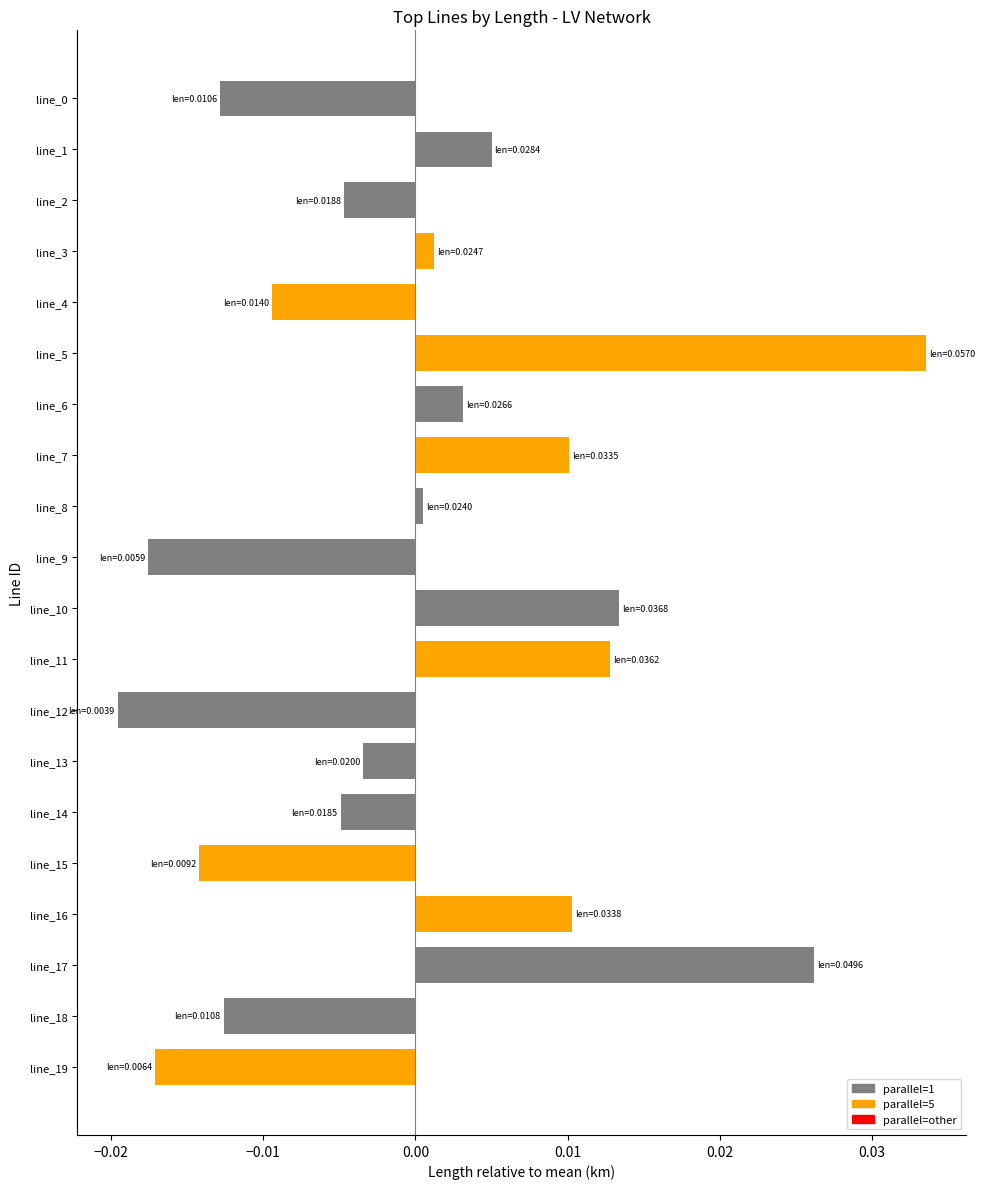

Which category has the highest value across all series?

line_5